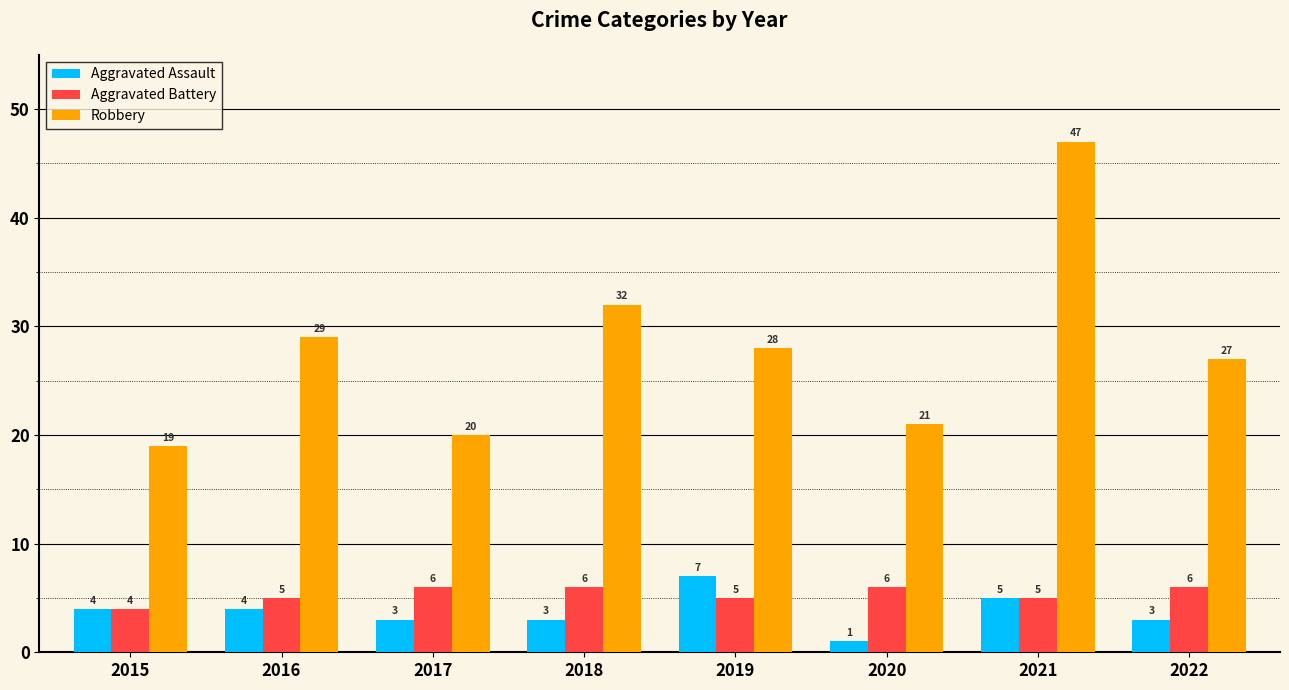

True or false: Aggravated Assault has a value of 4 at 2015.

True